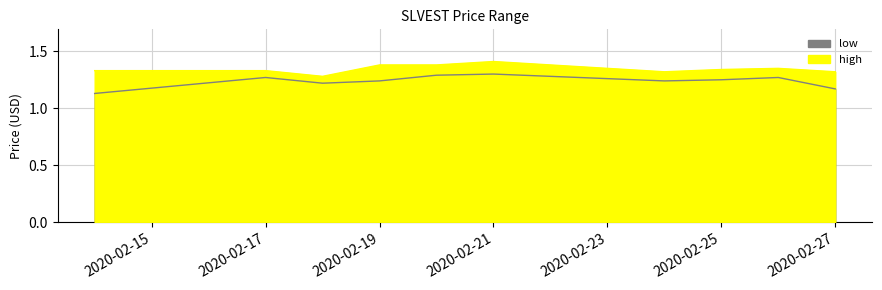

How many lines are shown in the chart?

2